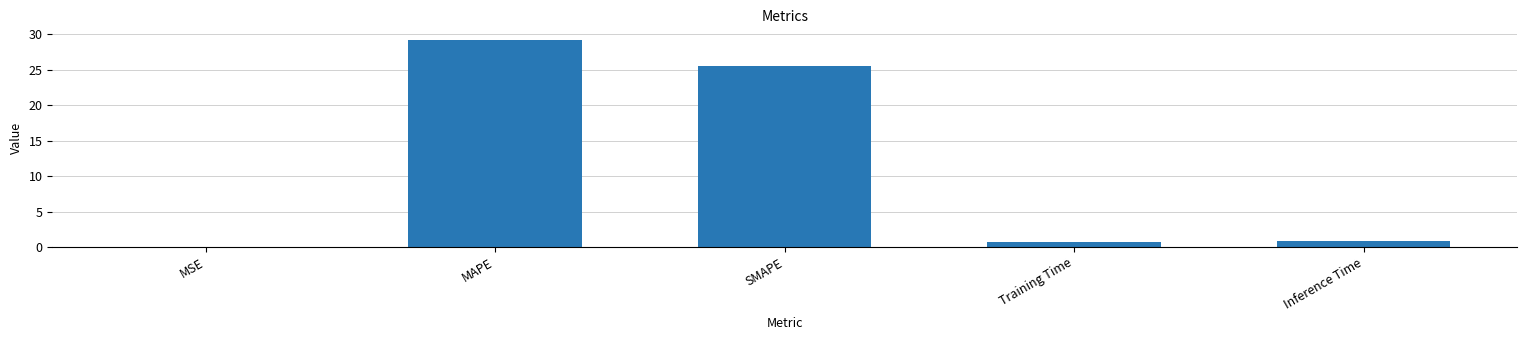

Between SMAPE and Inference Time, which is larger?

SMAPE